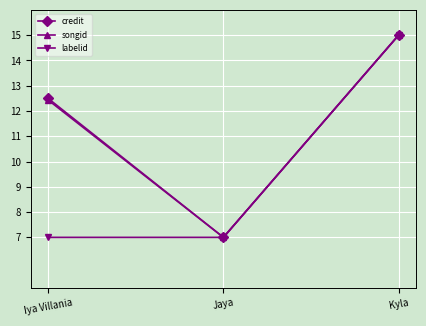

What is the value of the labelid point at the 2nd from the left?

7.0